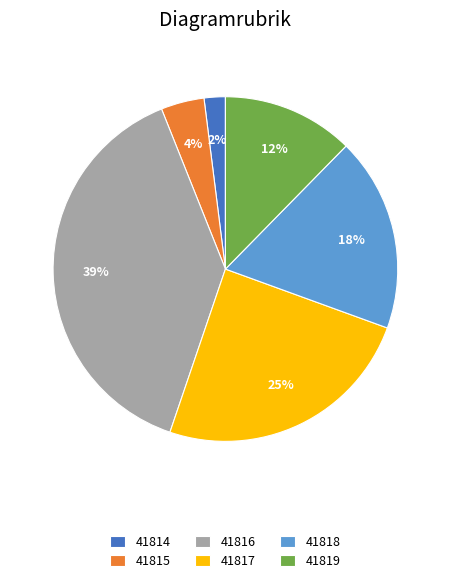

Is it true that 41816 is 48% of the pie?

False